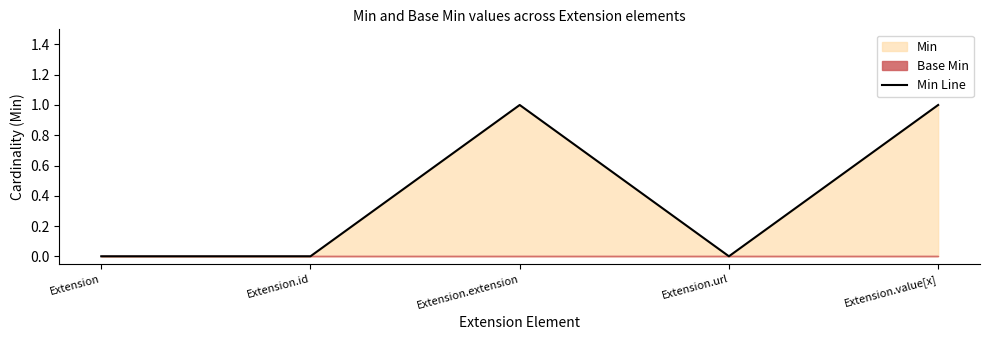

True or false: there are more than 1 points higher than both neighbors.

False